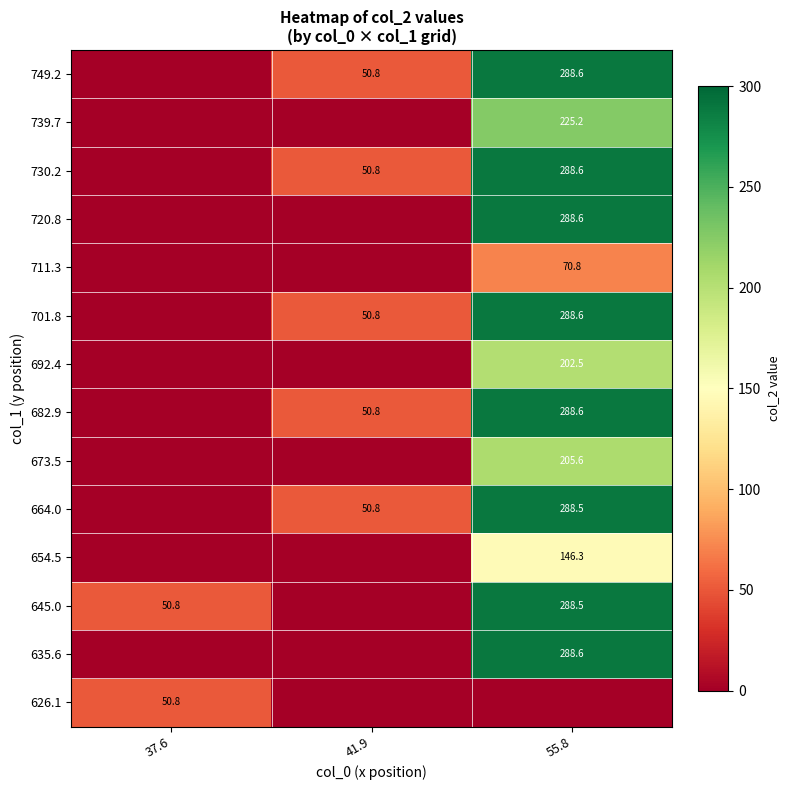

Which has a higher value, 41.9 or 37.6?

41.9